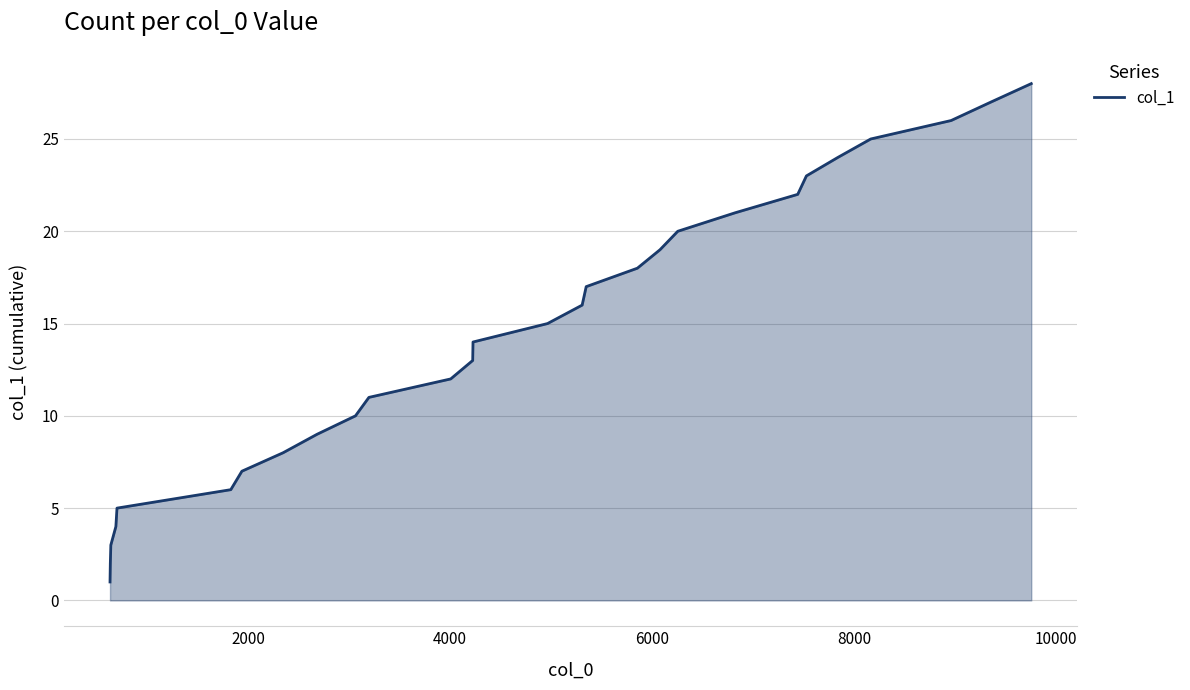

What is the greatest value displayed?

28